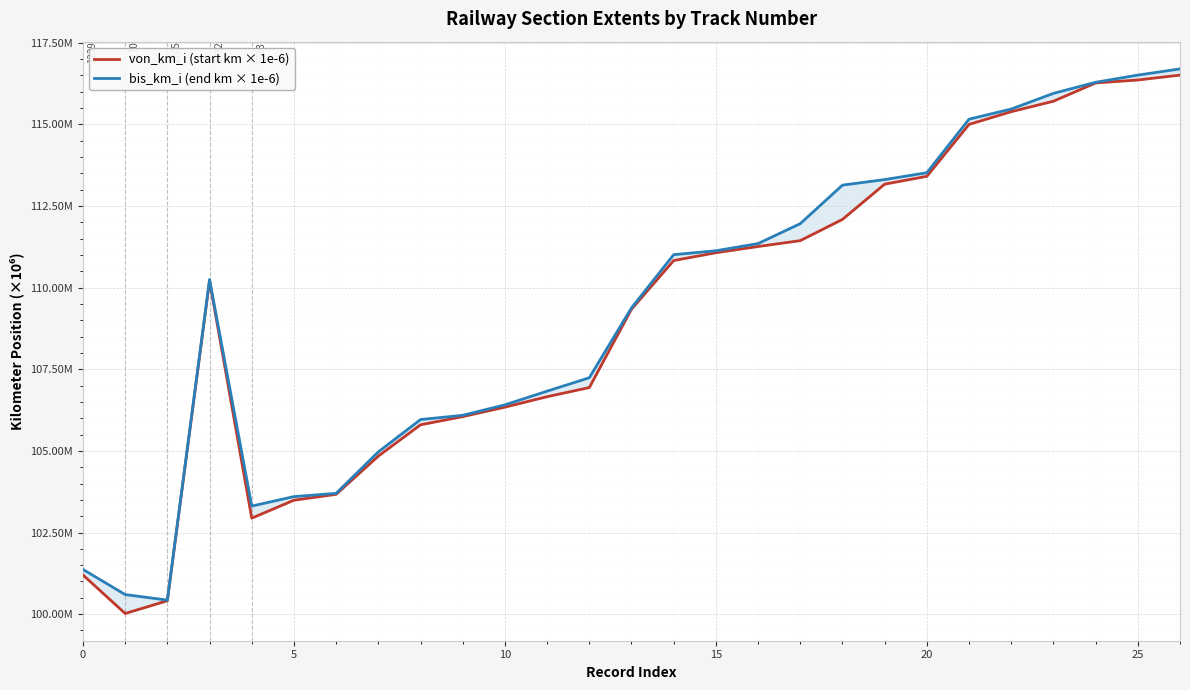

What is the sum of all von_km_i (start km × 1e-6) values?

2946.4